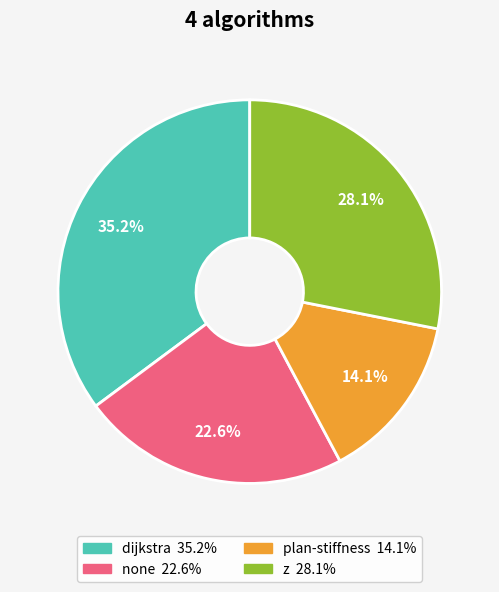

Is none the majority of the pie?

No